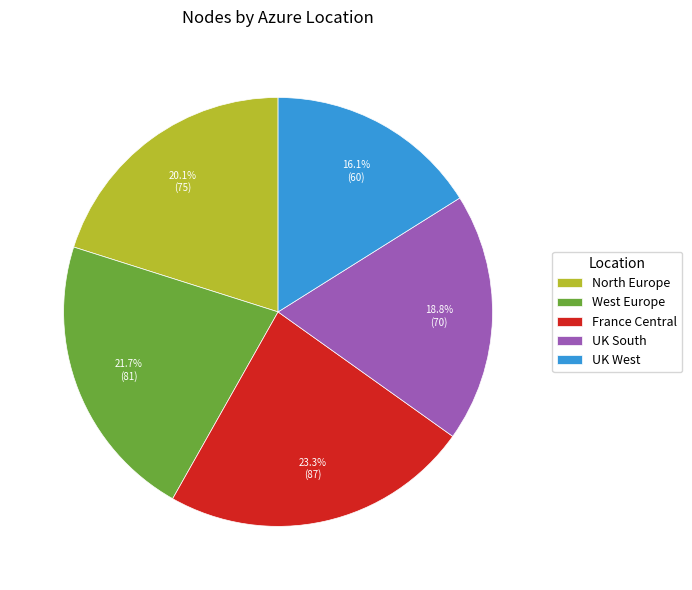

Combined, what portion of the pie is France Central and UK South?

42.1%